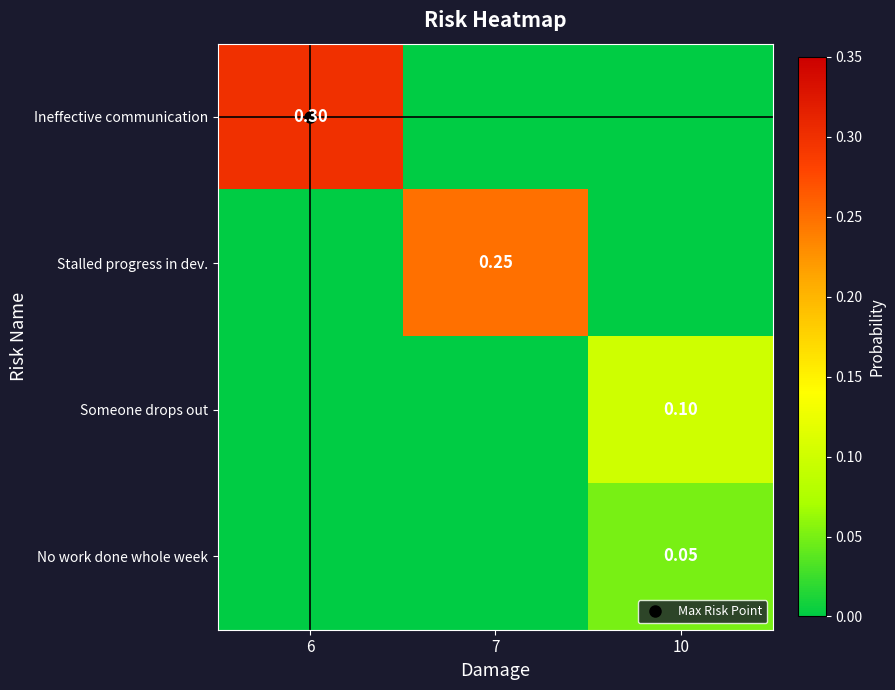

Reading left to right, list all the values displayed in this chart.

row_0: 6=0.3	7=0.0	10=0.0
row_1: 6=0.0	7=0.2	10=0.0
row_2: 6=0.0	7=0.0	10=0.1
row_3: 6=0.0	7=0.0	10=0.1